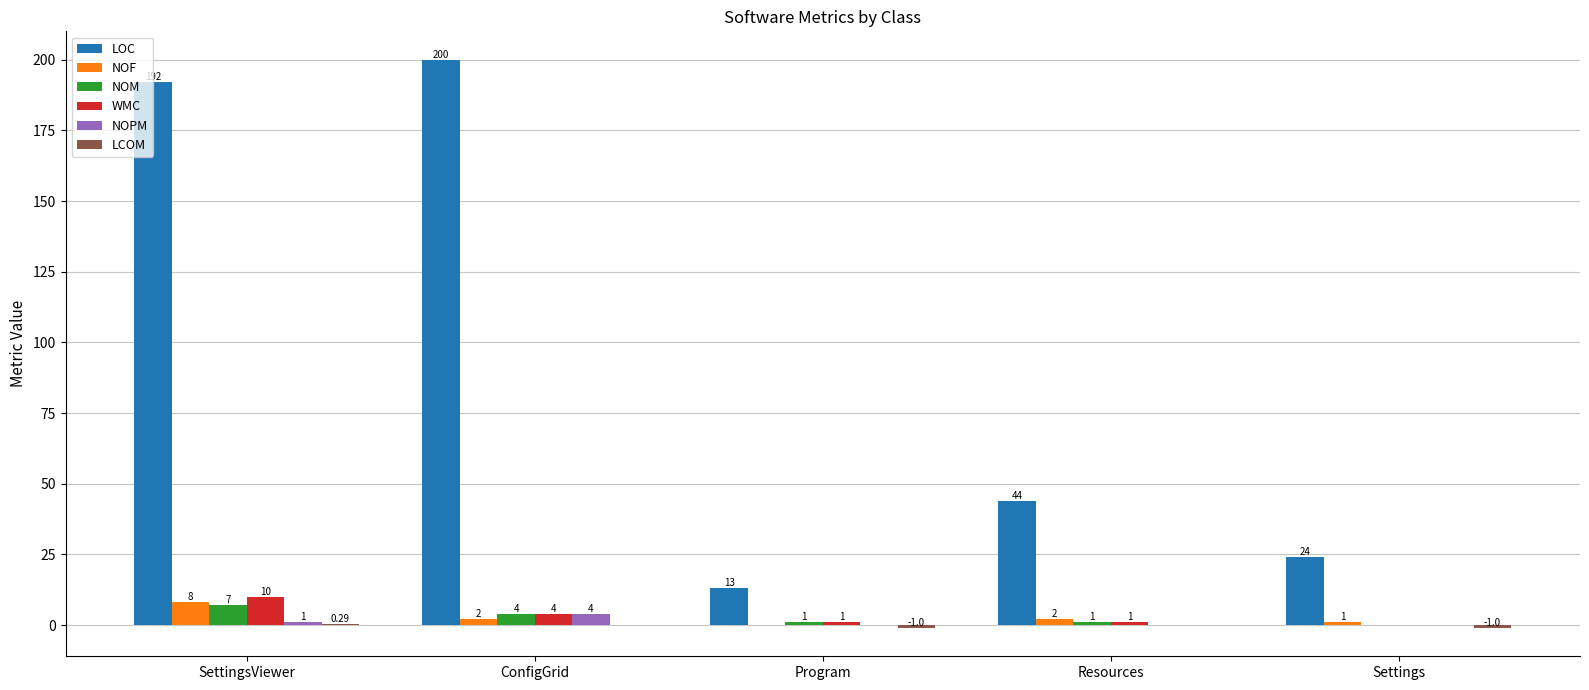

Between Resources and Settings, which series saw the biggest shift?

LOC